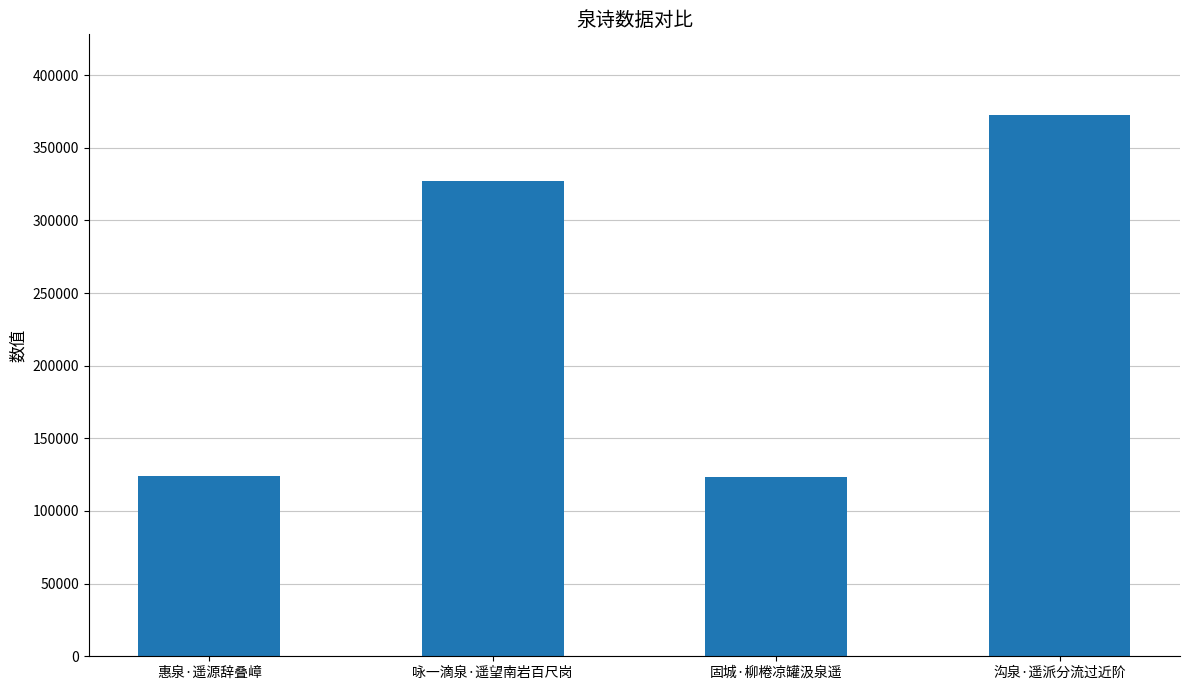

Where is the data nearest to the value 247903?

咏一滴泉·遥望南岩百尺岗